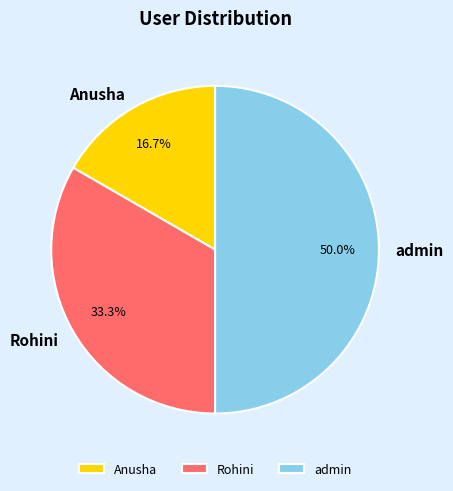

Is Anusha the majority of the pie?

No